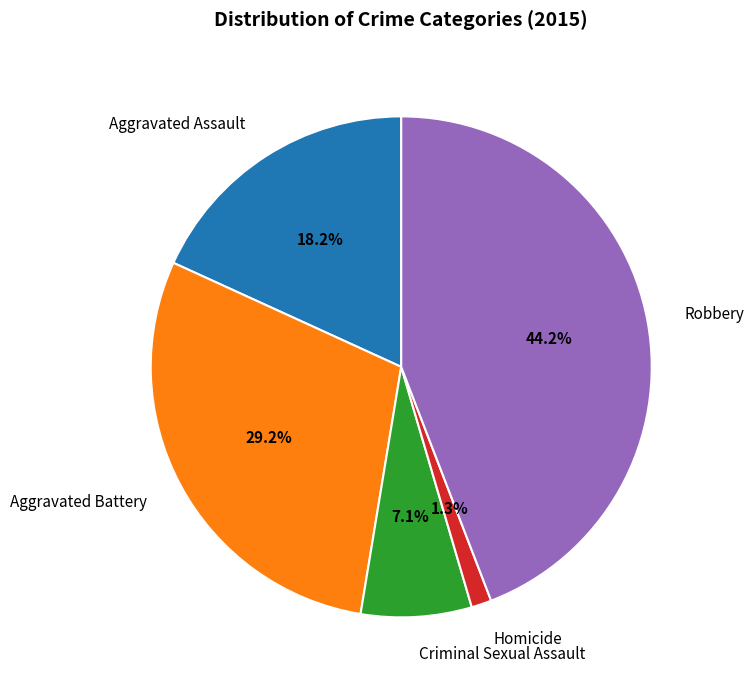

Does any single category account for the majority?

No